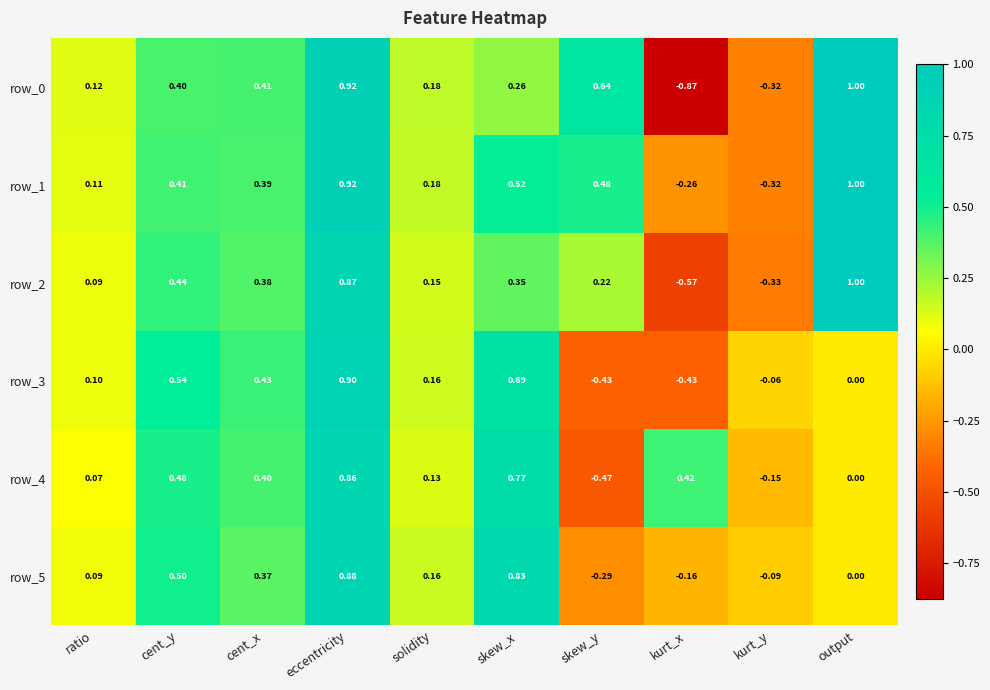

What is the approximate value of row_0 at output?

1.0